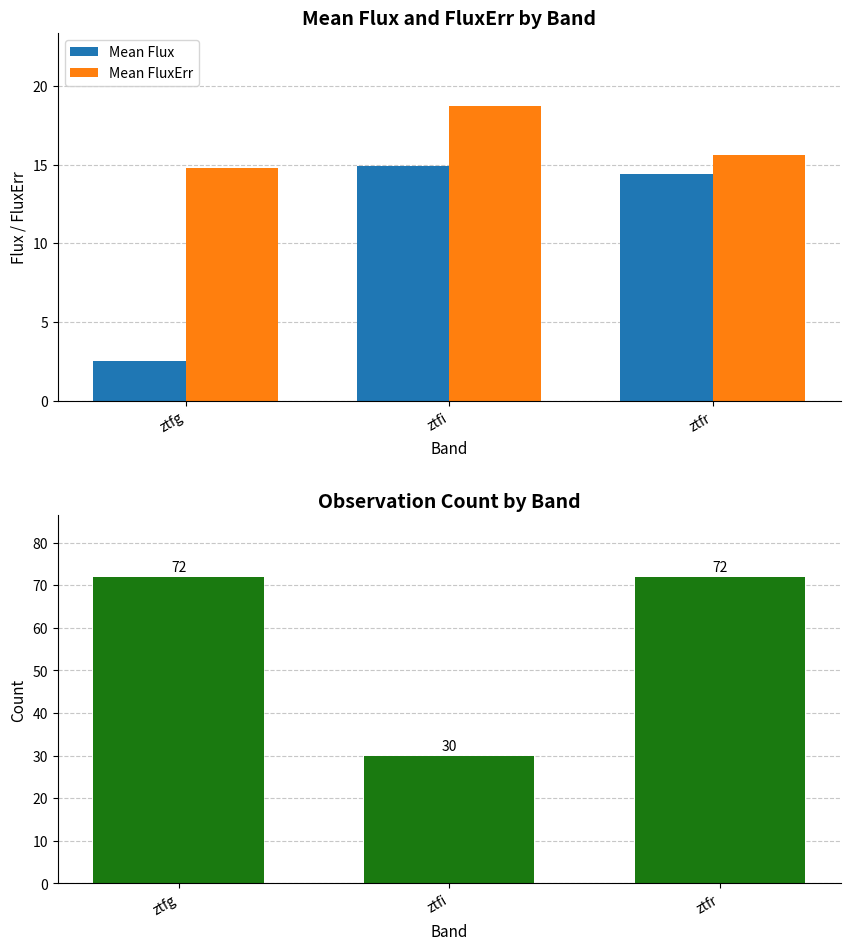

List the series in order of their peak value, highest first.

Observation Count, Mean FluxErr, Mean Flux